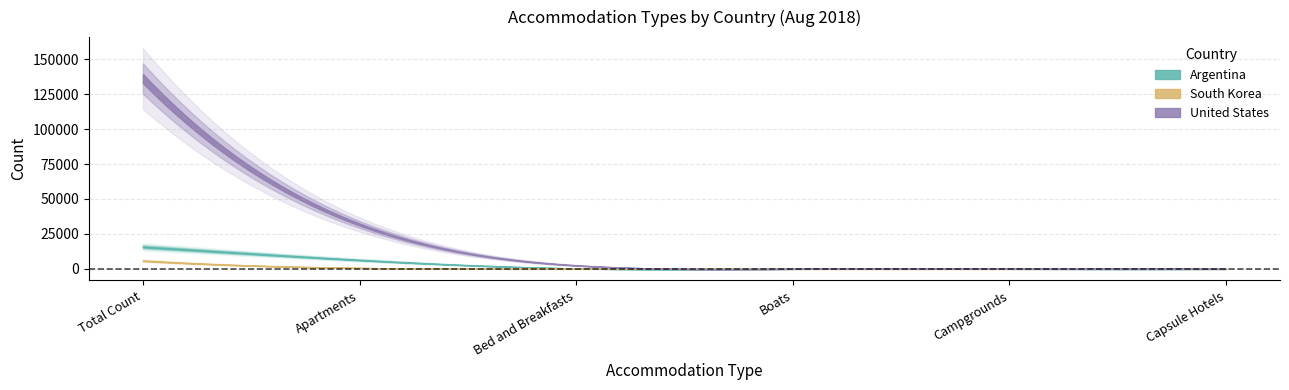

Which category has the highest value in the United States series?

Total Count